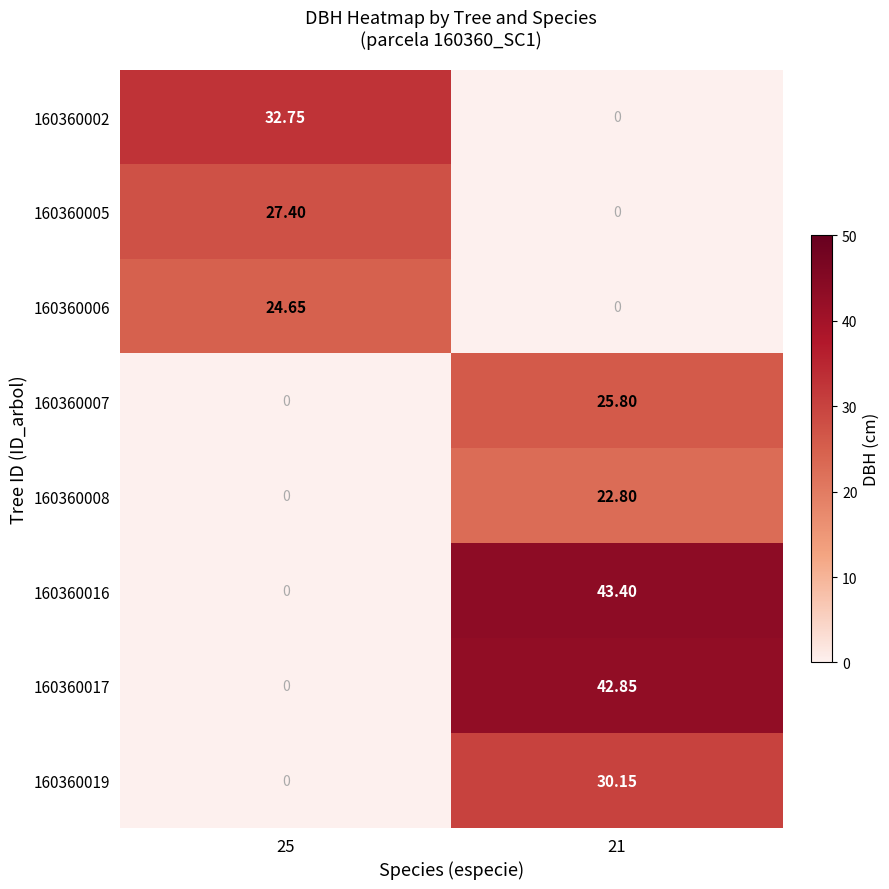

Count the number of categories in the chart.

2